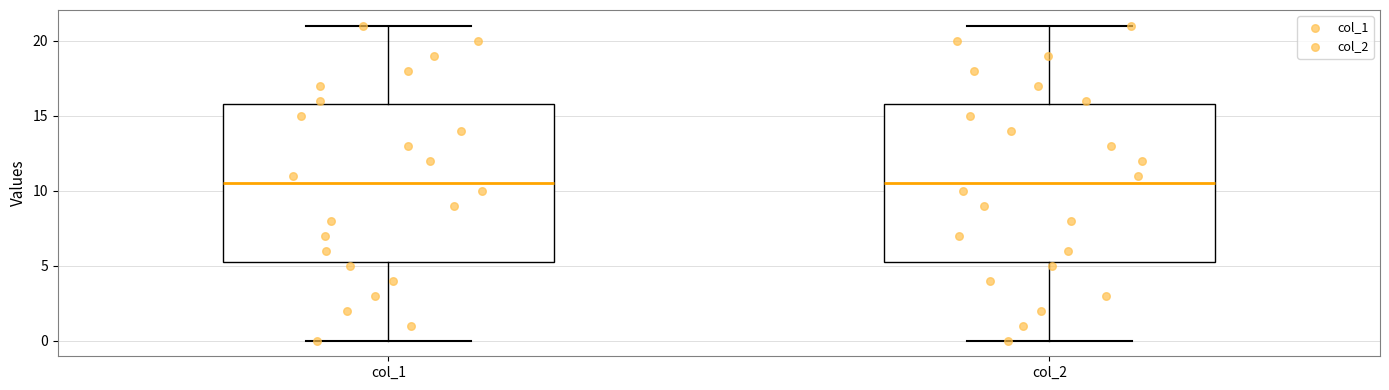

Reading left to right, transcribe this box plot: for each box, give where its median line is, the range the box spans, and where its two whiskers end, as read against the y-axis. The values are not printed on the chart, so give them approximately, as read against the axis.

col_1: median 10.5, box 5.5 to 16.0, whiskers 0.0 to 21.0
col_2: median 10.5, box 5.5 to 16.0, whiskers 0.0 to 21.0